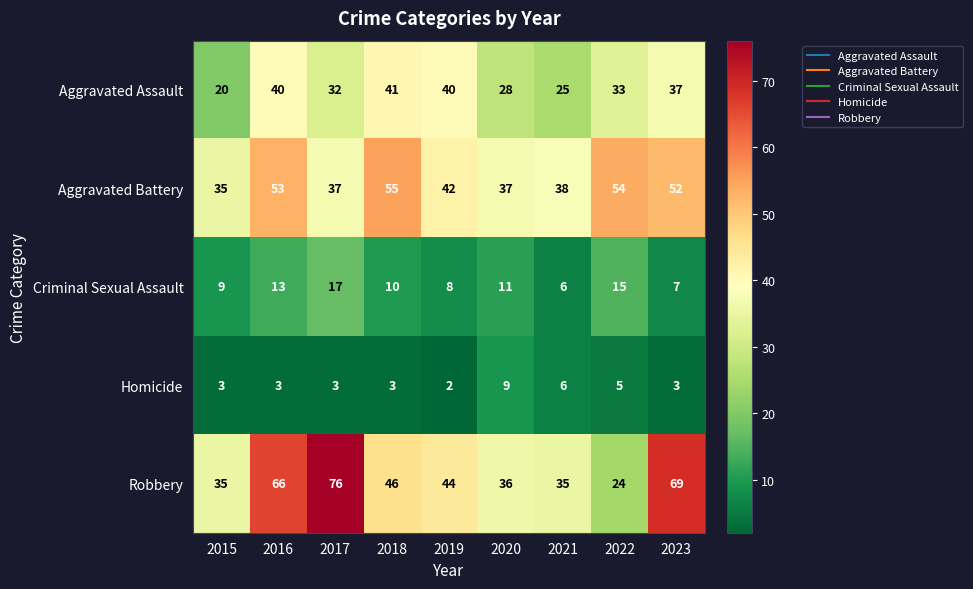

True or false: Criminal Sexual Assault has a value of 9 at 2021.

False